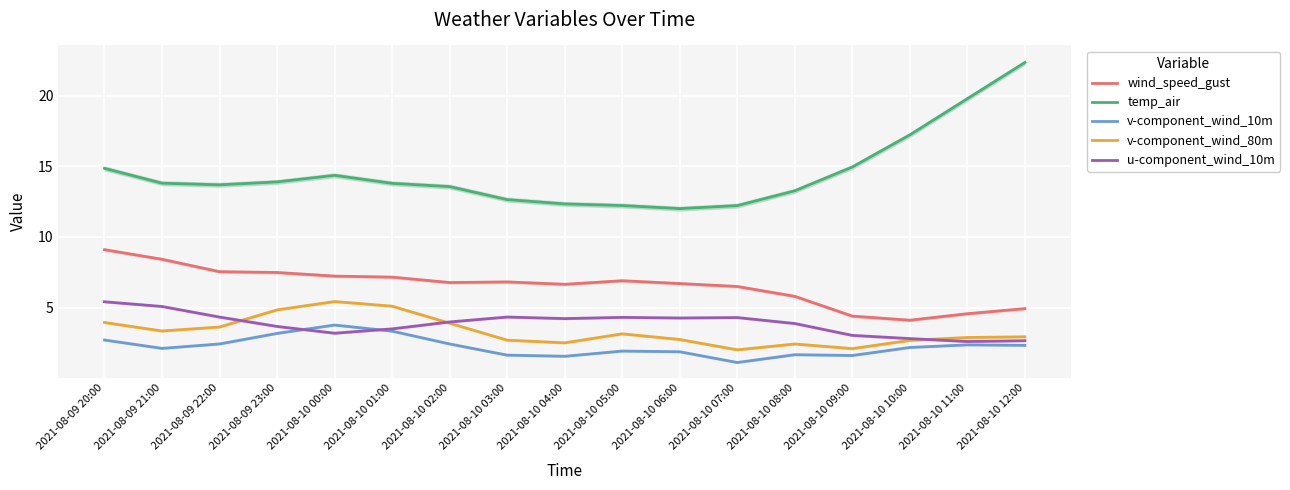

True or false: u-component_wind_10m and wind_speed_gust cross at least once.

False